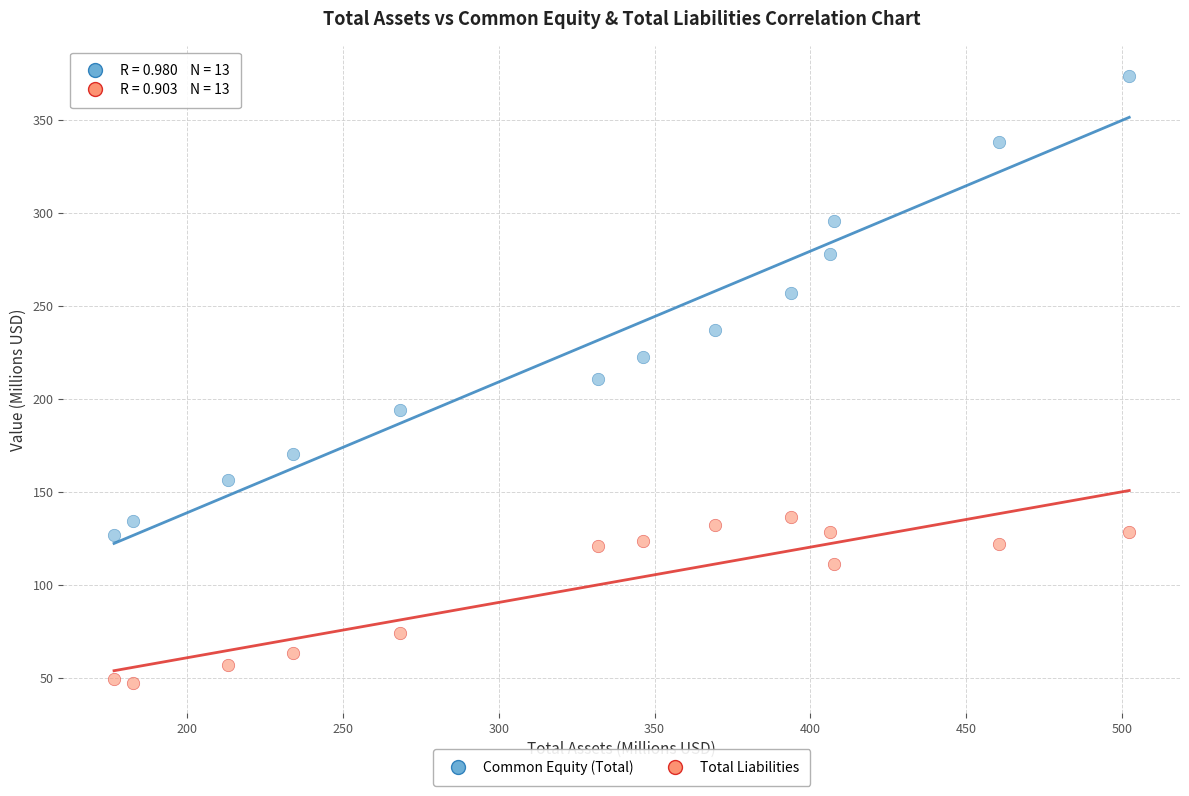

Across all data points, what is the range of X values (max minus min)?

325.7